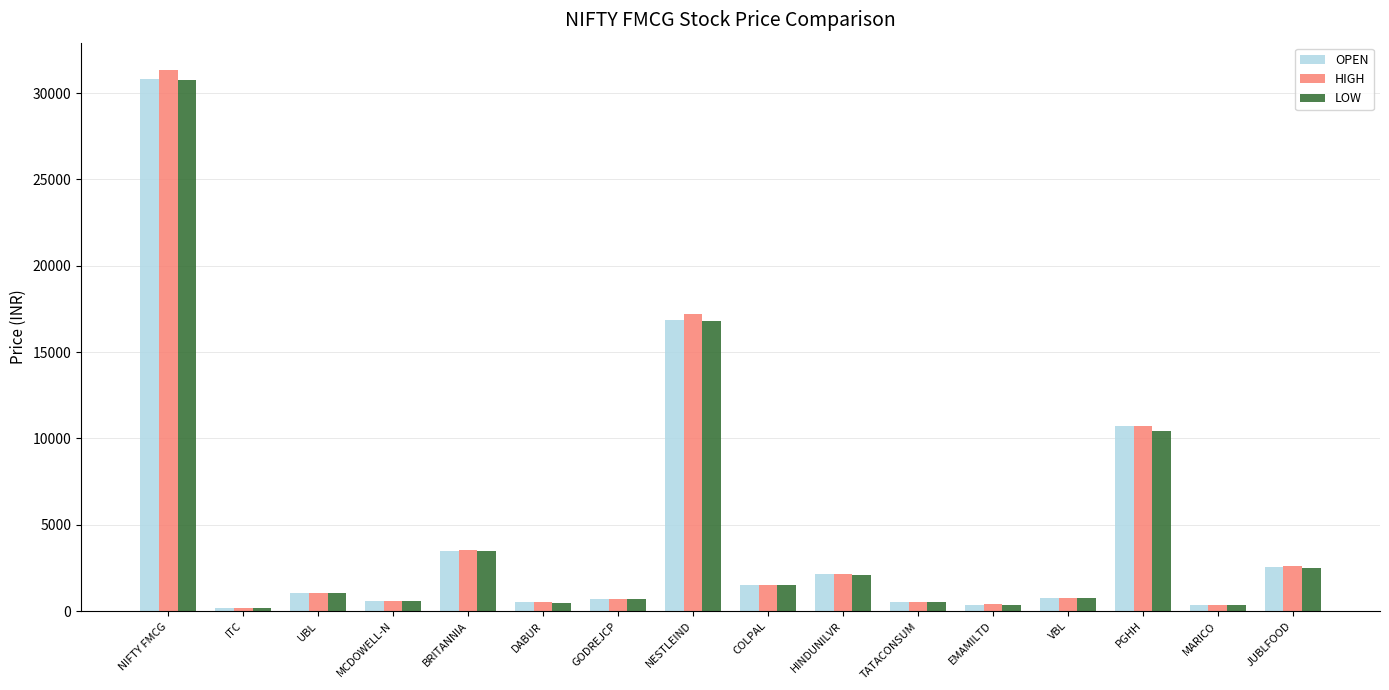

At which category is the sum across all series the highest?

NIFTY FMCG